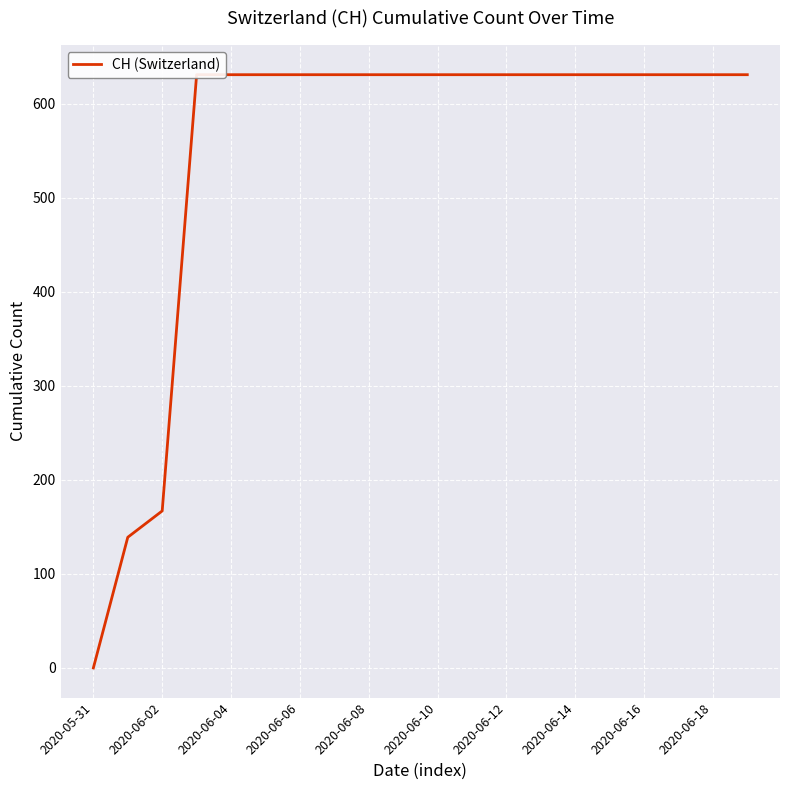

Approximately how many times larger is the value at 2020-06-06 compared to 10?

1.0